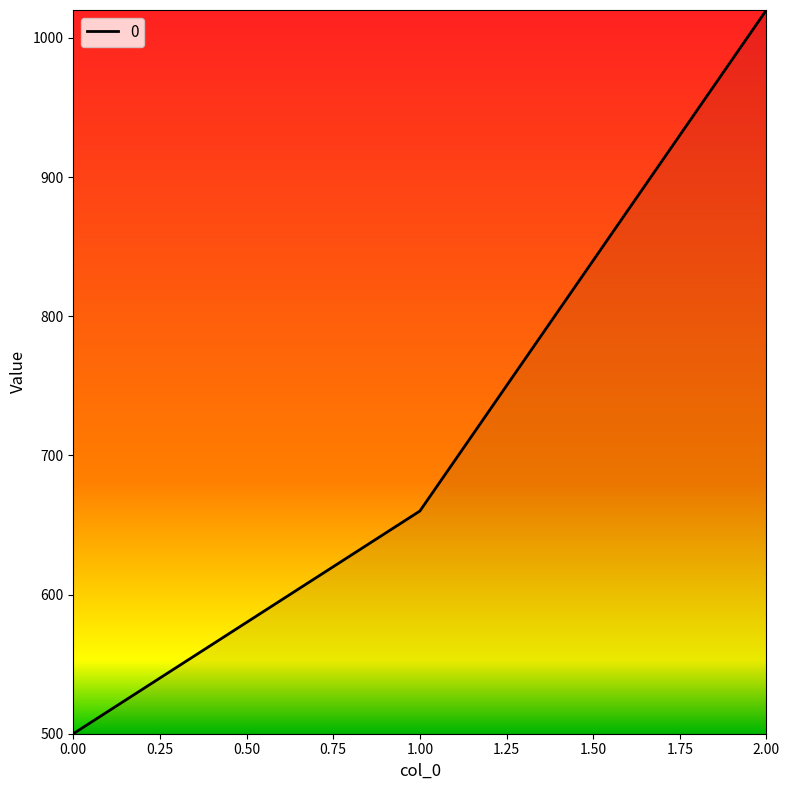

Reading left to right, what are all the values shown in this chart?

500	660	1020